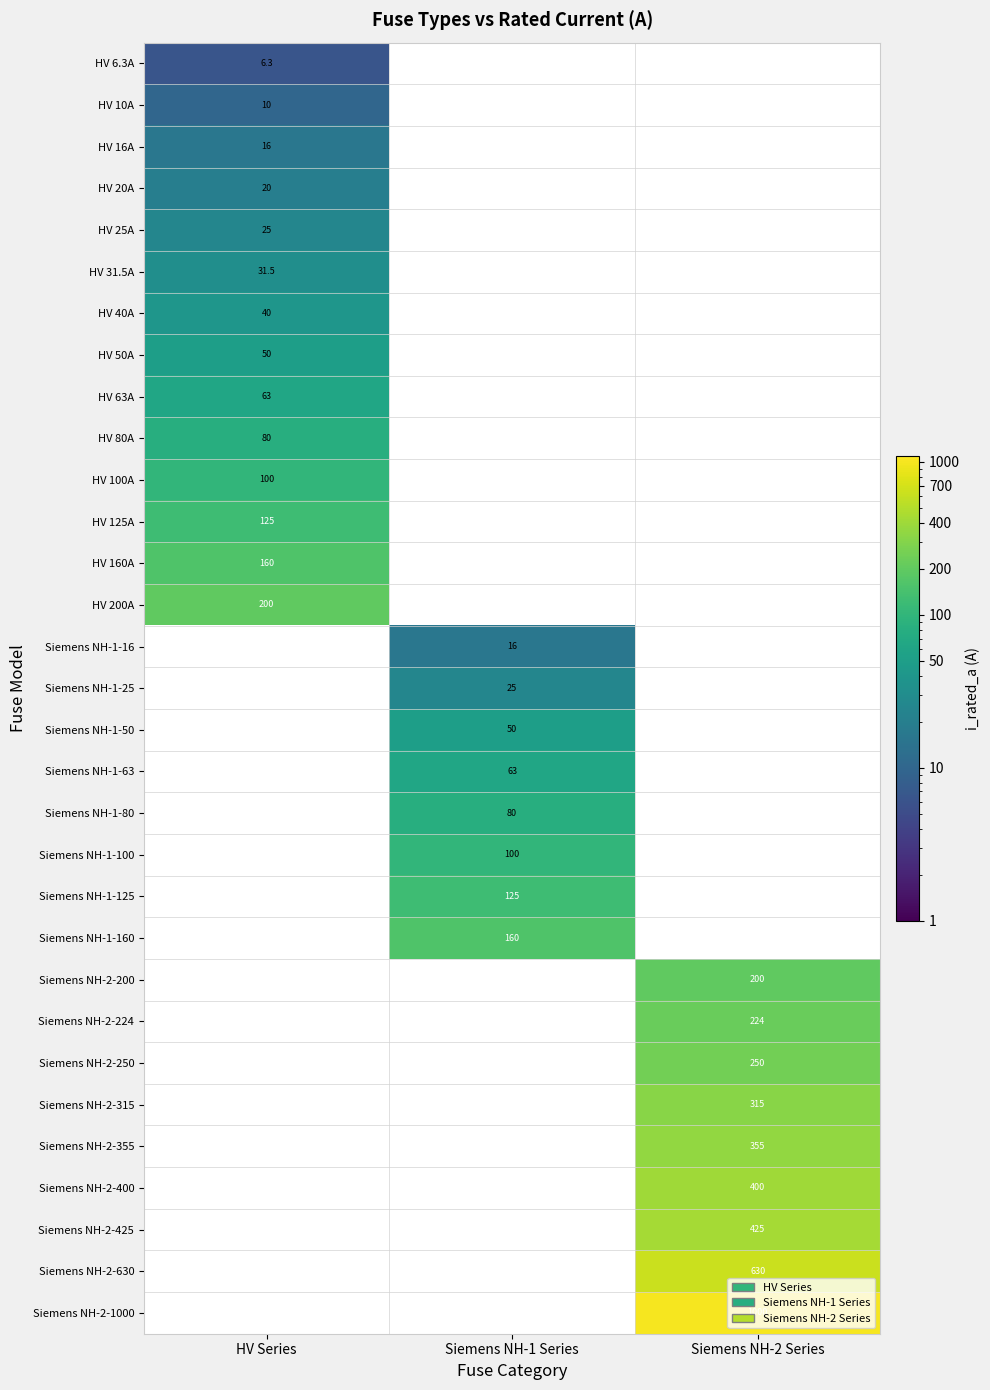

What is the total value across all series at HV Series?

926.8